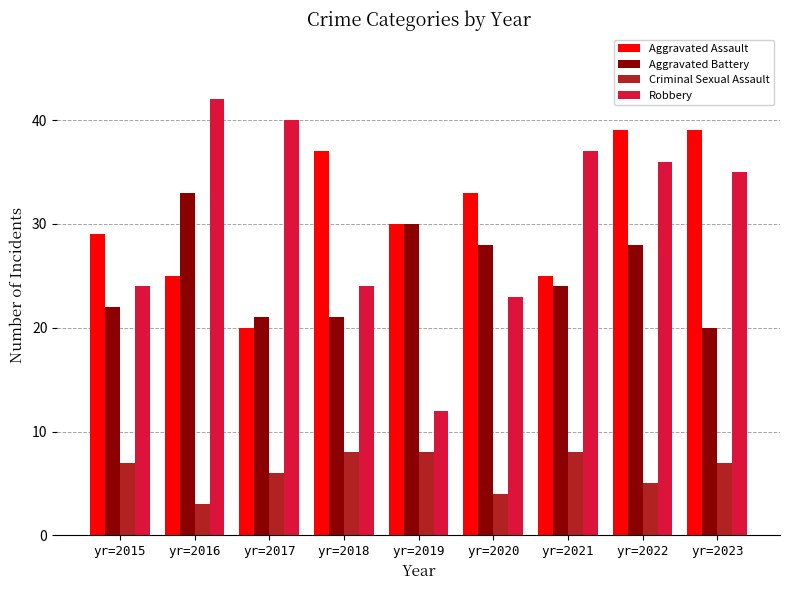

How many Aggravated Assault values are between 25 and 37?

6